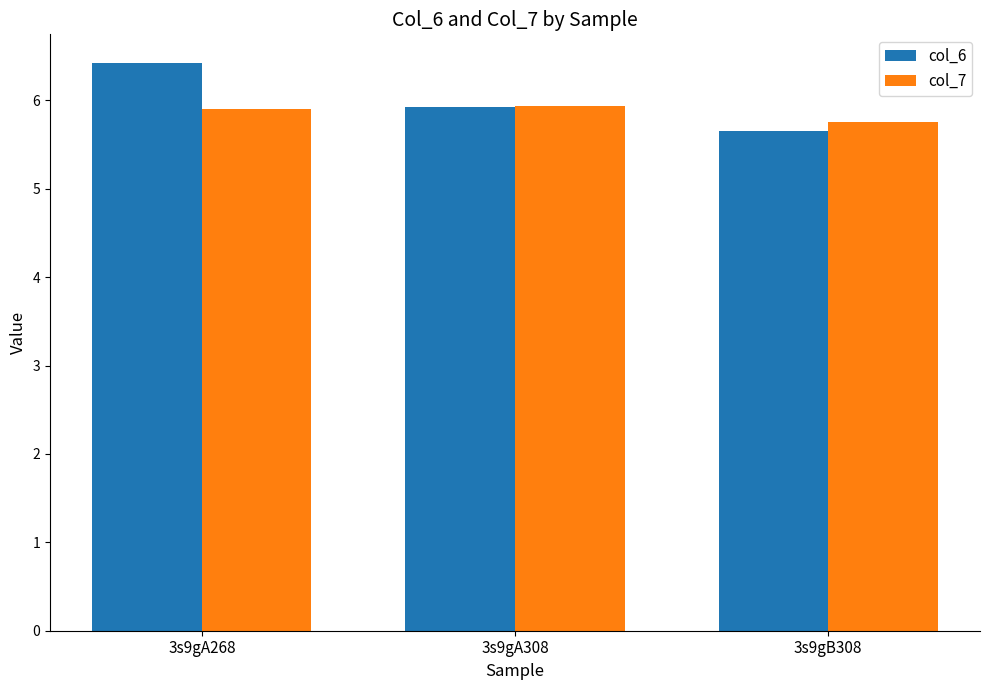

At which category does the chart reach its minimum across all series?

3s9gB308